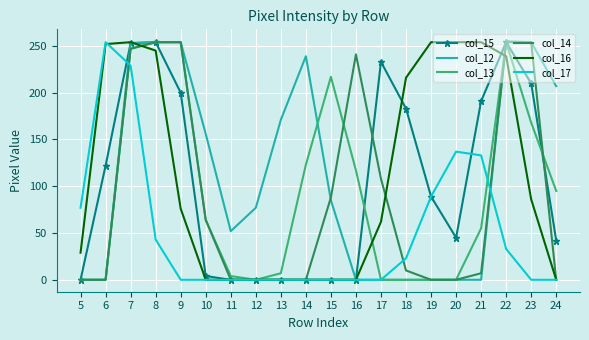

What is the average value of the col_12 series?

113